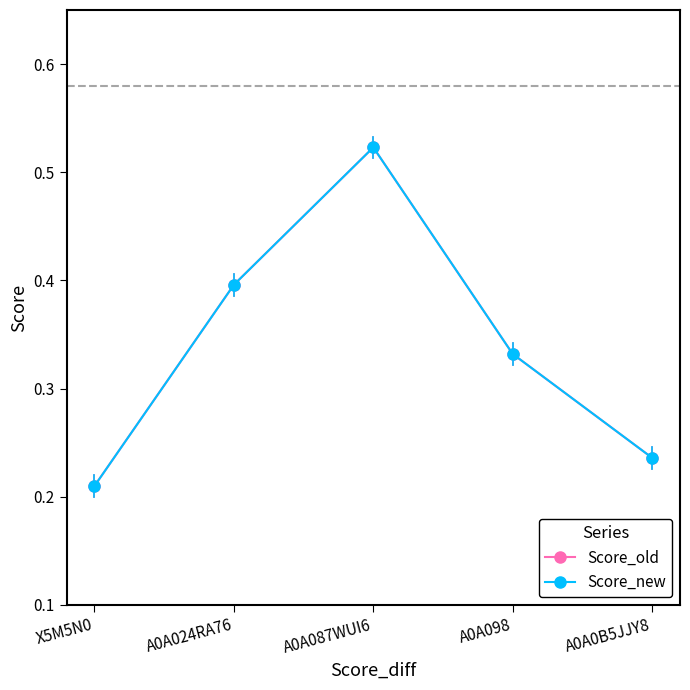

Is this an area chart (filled region under the line)?

No